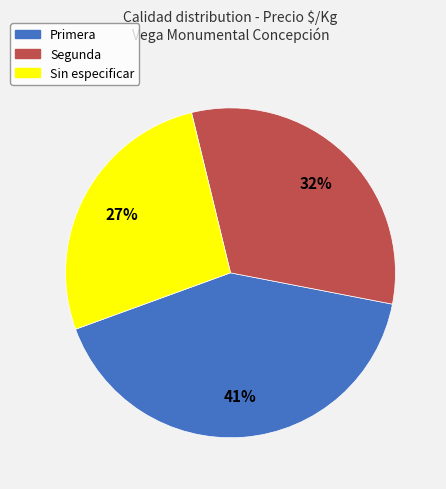

What percentage is the Primera slice, to the nearest percent?

41%